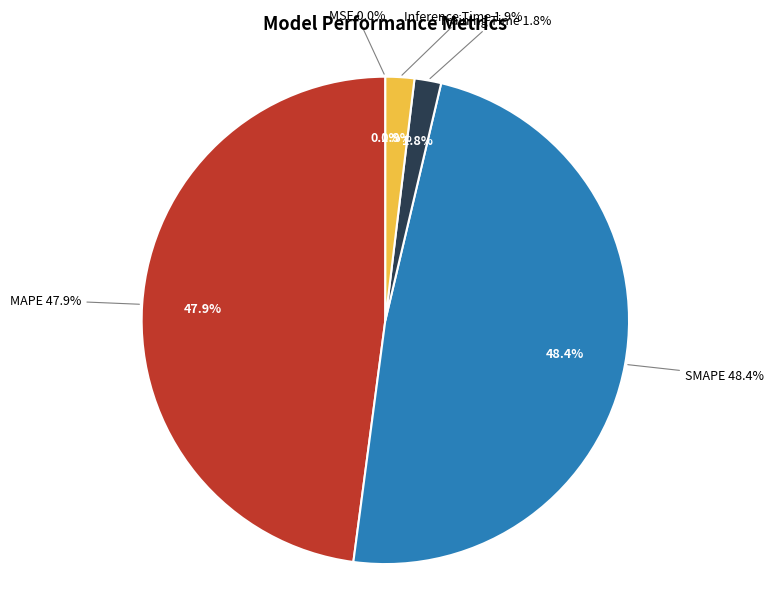

What portion of the pie excludes MSE?

100.0%